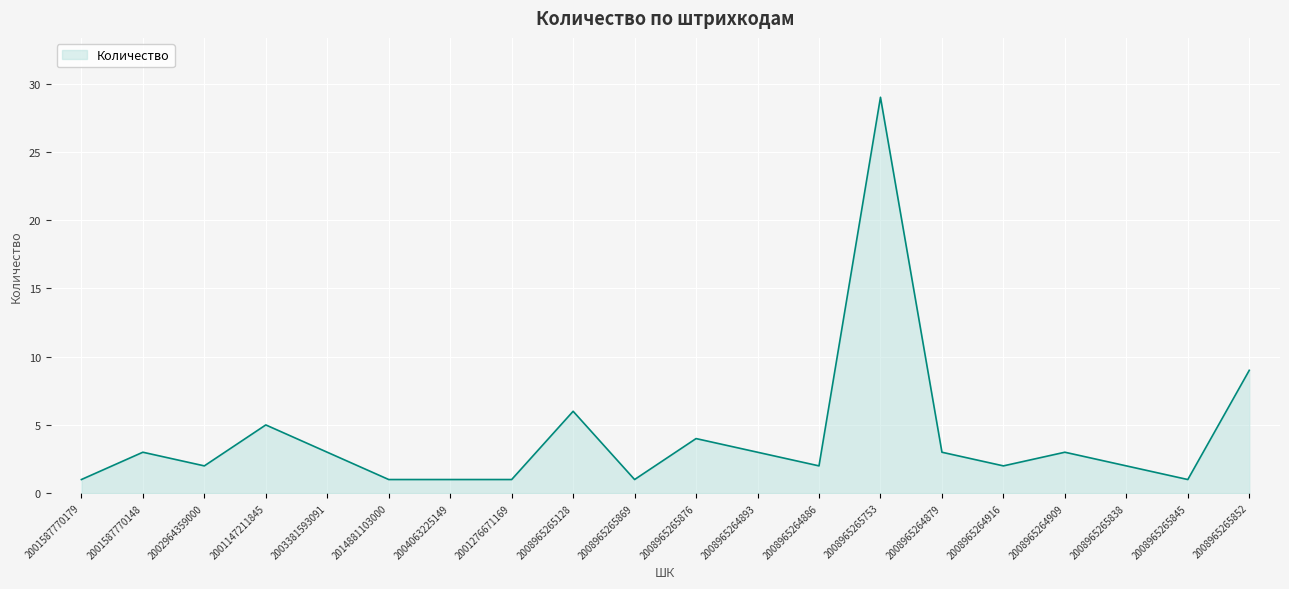

What is the sum of the values at 2008965265838 and 2004063225149?

3